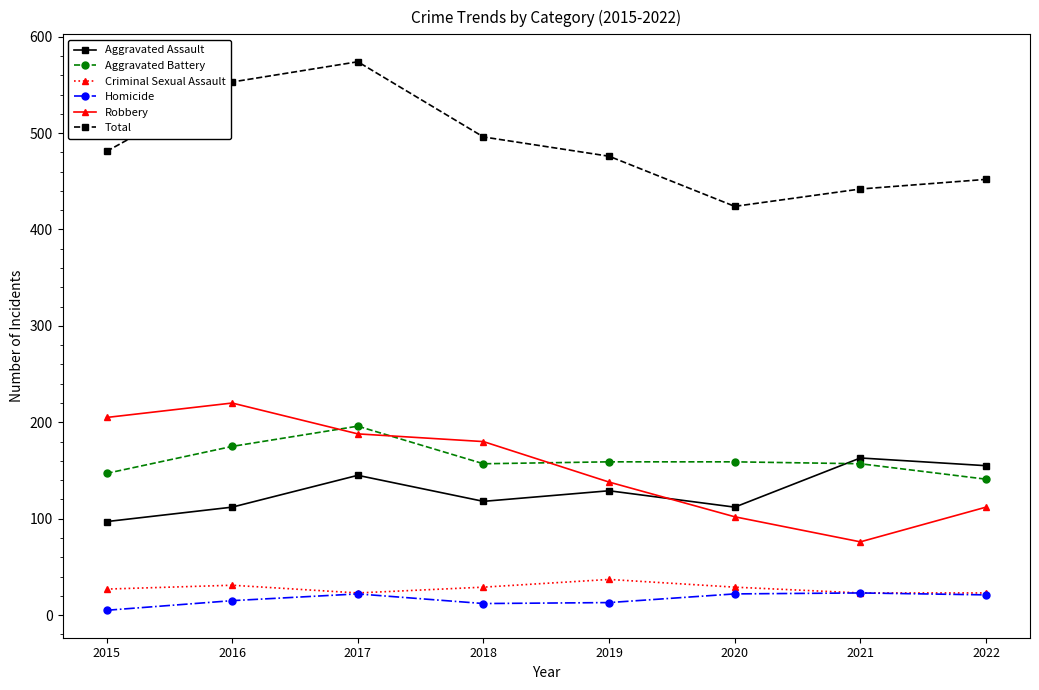

Is the value of Criminal Sexual Assault at 2022 greater than the value of Robbery at 2015?

No